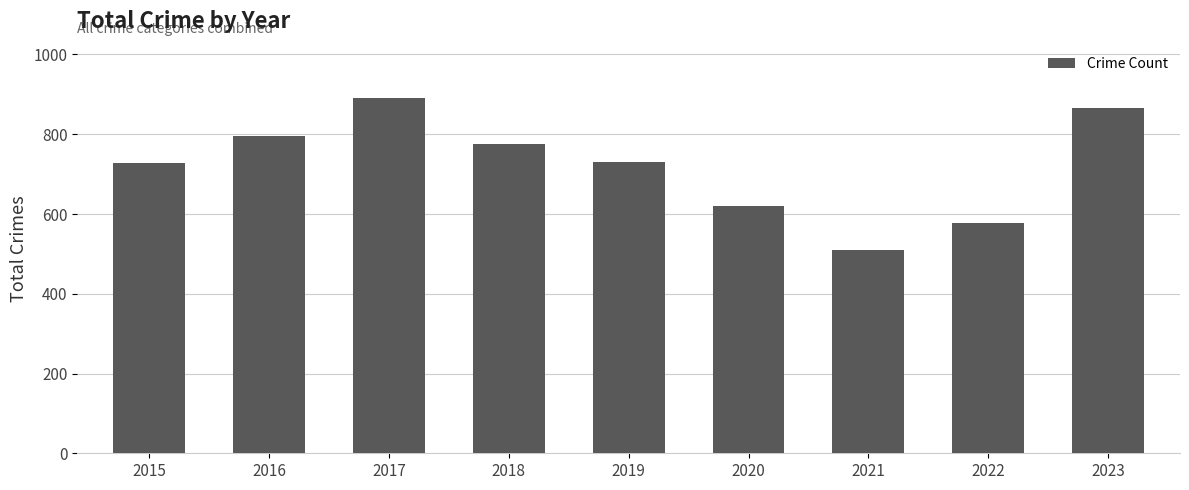

What is the sum of the values at 2018 and 2021?

1284